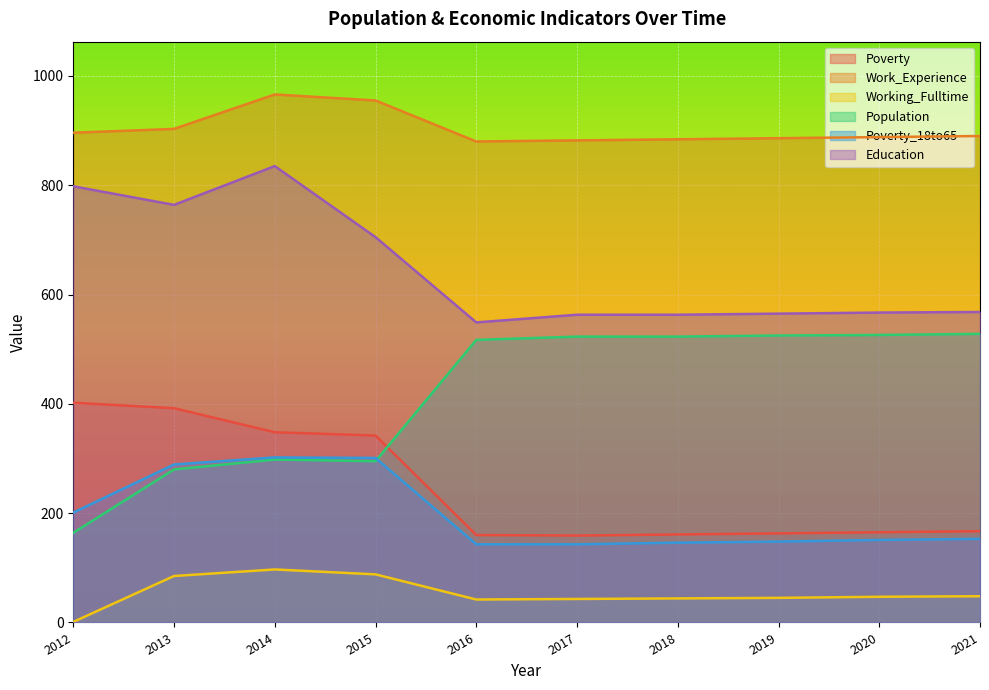

Is it true that Poverty_18to65 equals 289 at 2013?

True